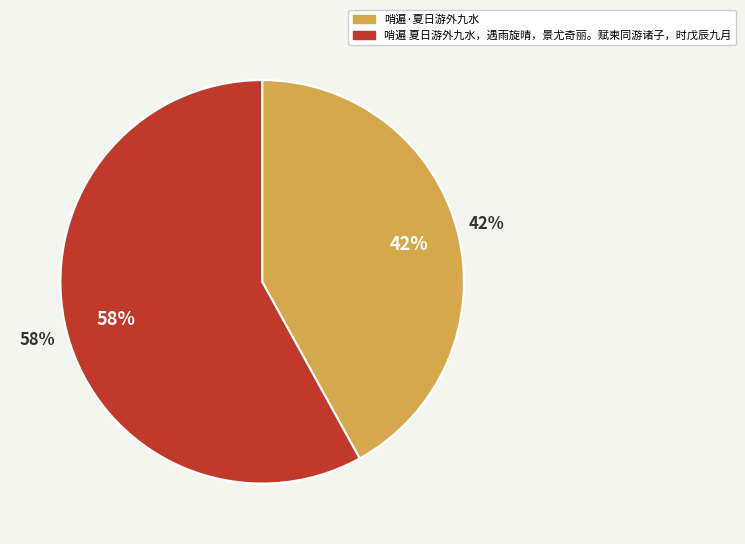

Which slice is the smallest?

哨遍·夏日游外九水